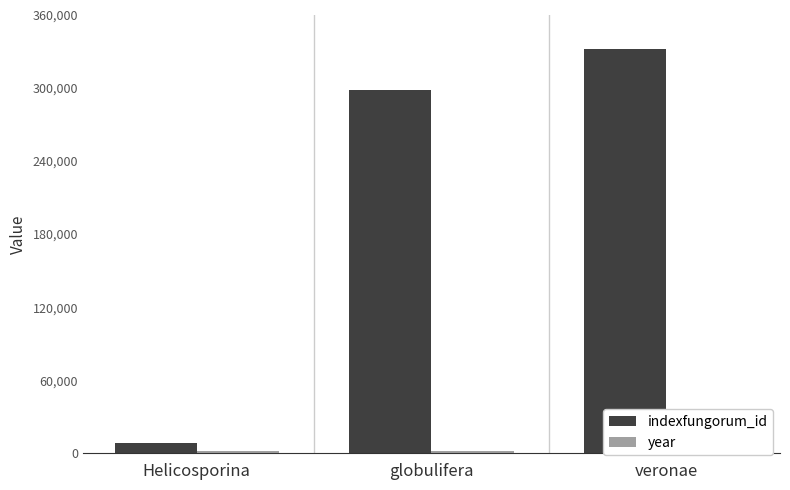

Reading right to left, transcribe all the data shown in this chart.

indexfungorum_id: 331775	298242	8482
year: 1960	1960	1954